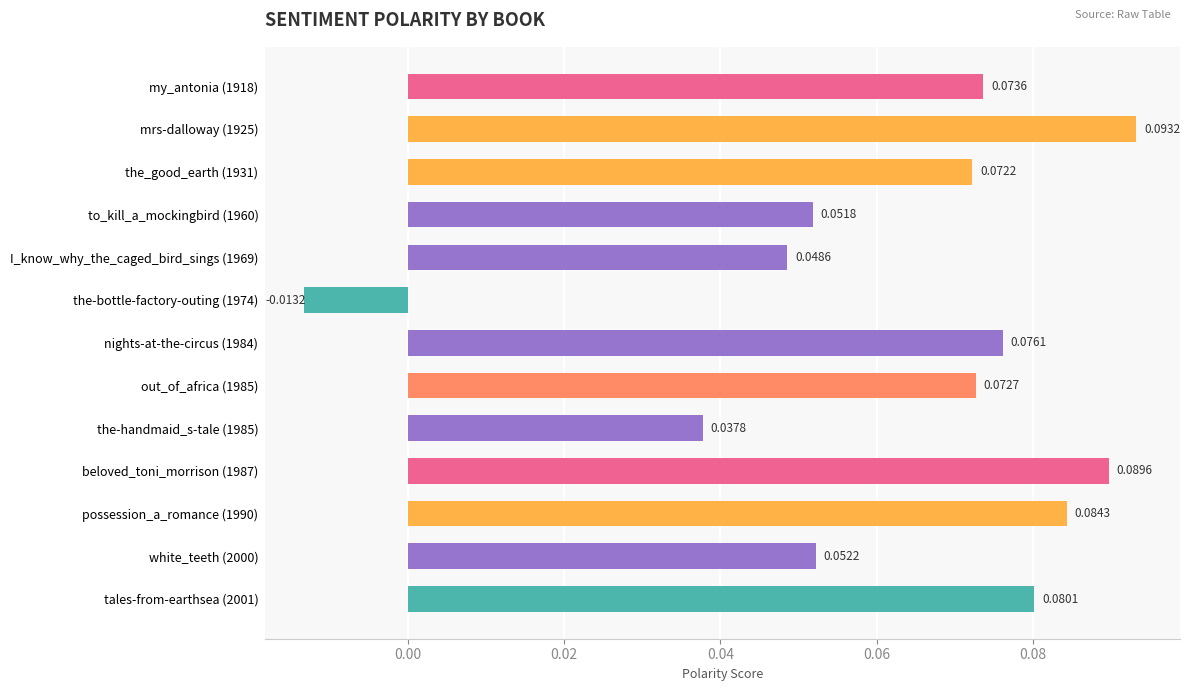

At which label is the value closest to 0?

the-bottle-factory-outing (1974)